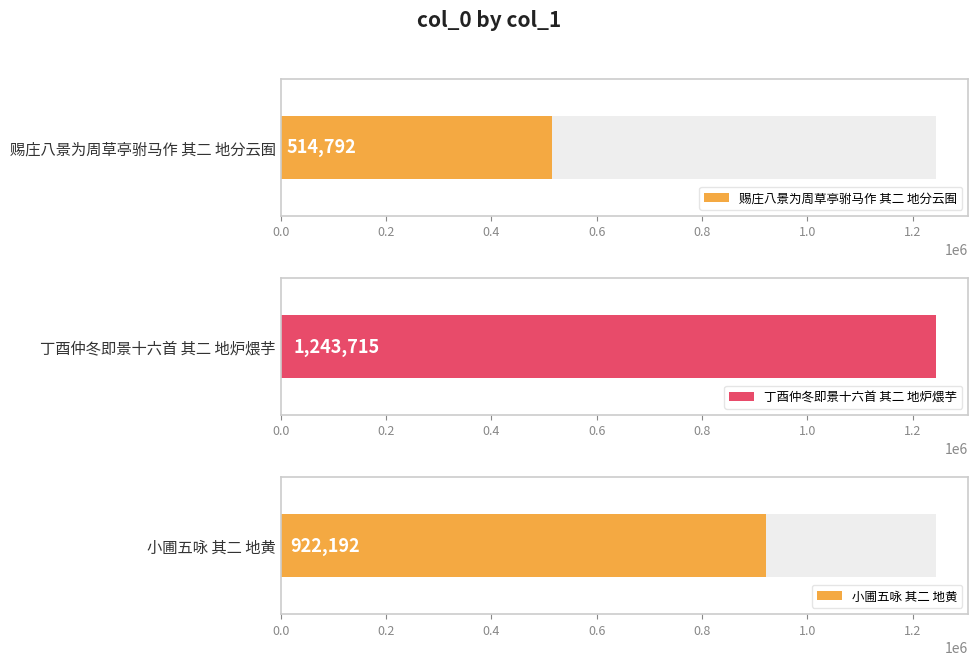

What is the difference between the values at 赐庄八景为周草亭驸马作 其二 地分云囿 and 小圃五咏 其二 地黄?

407400